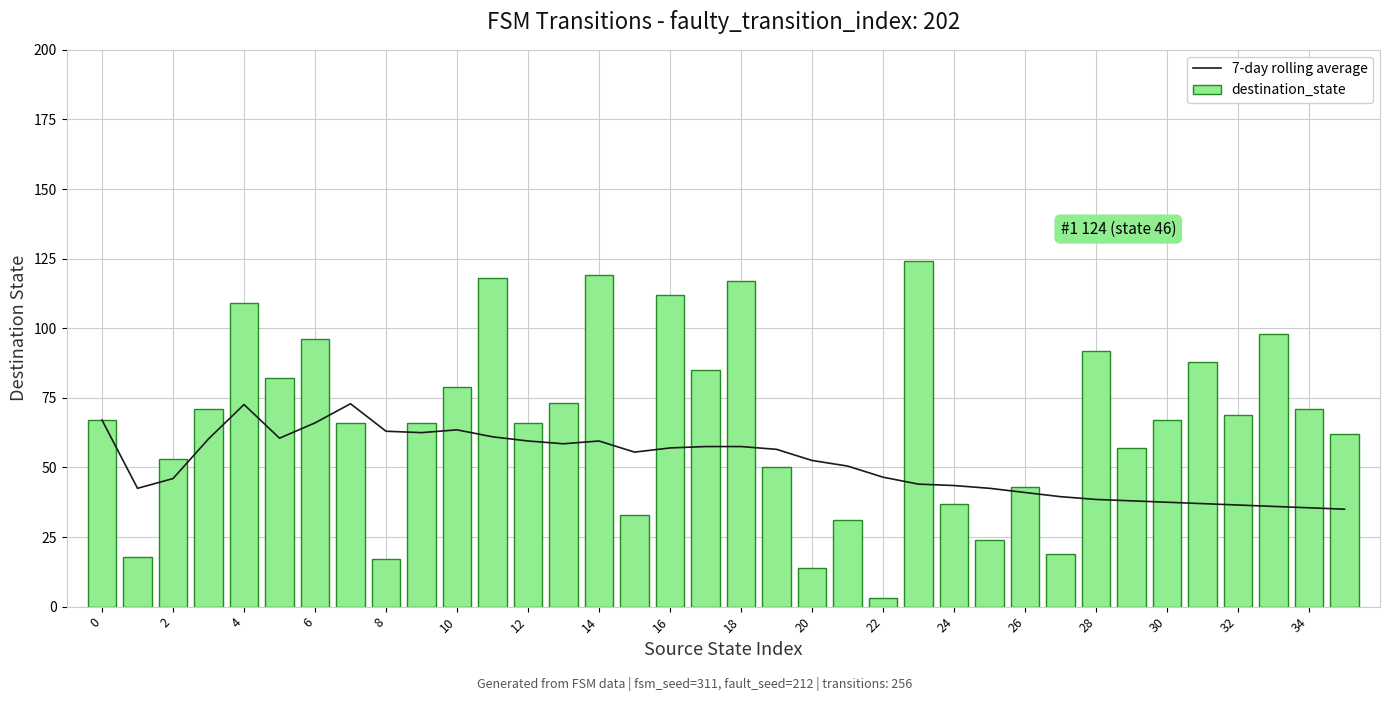

Read the 7-day rolling average value at 34.

35.5